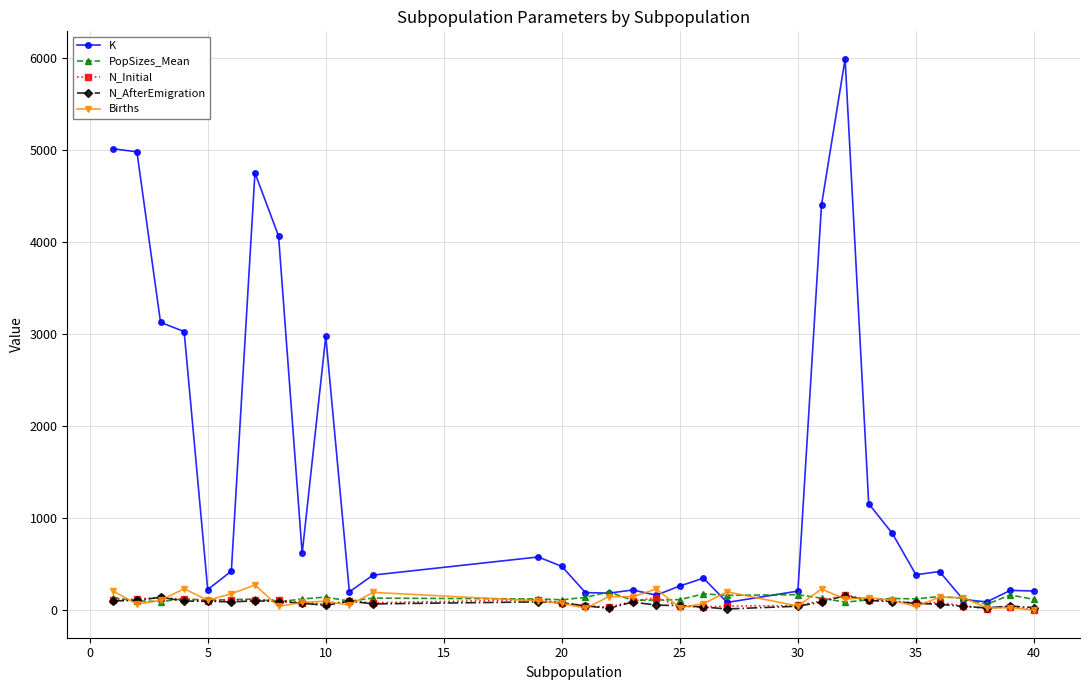

What is the greatest value displayed?

5991.0